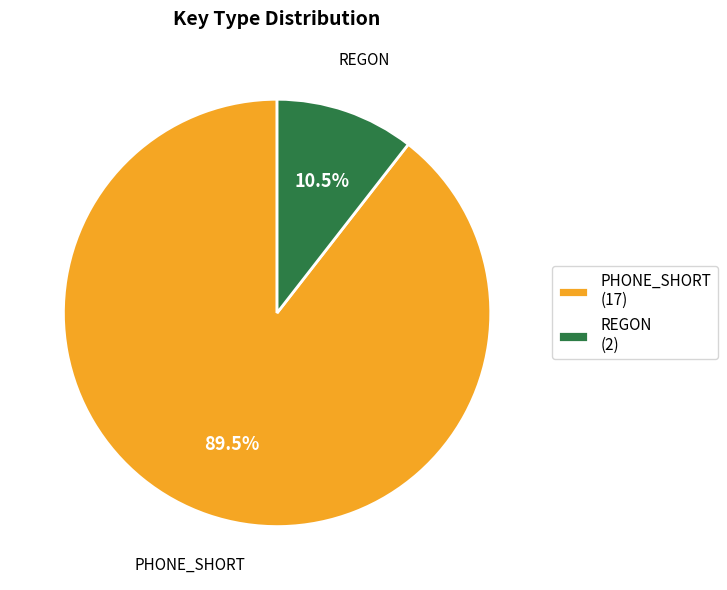

Which has a higher value, PHONE_SHORT (17) or REGON (2)?

PHONE_SHORT (17)